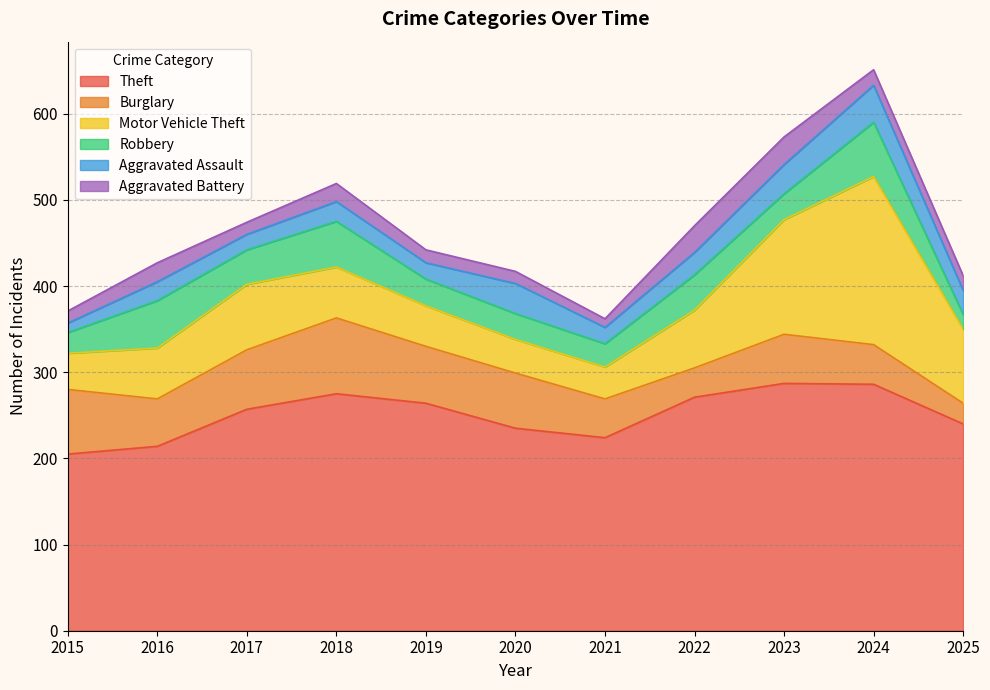

At which label does Aggravated Assault first exceed 23?

2020